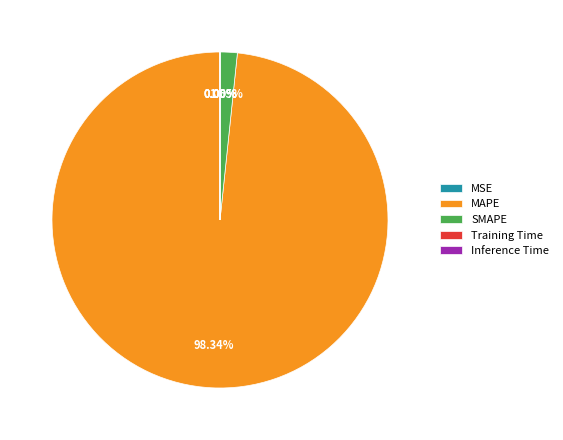

What is the majority slice?

MAPE